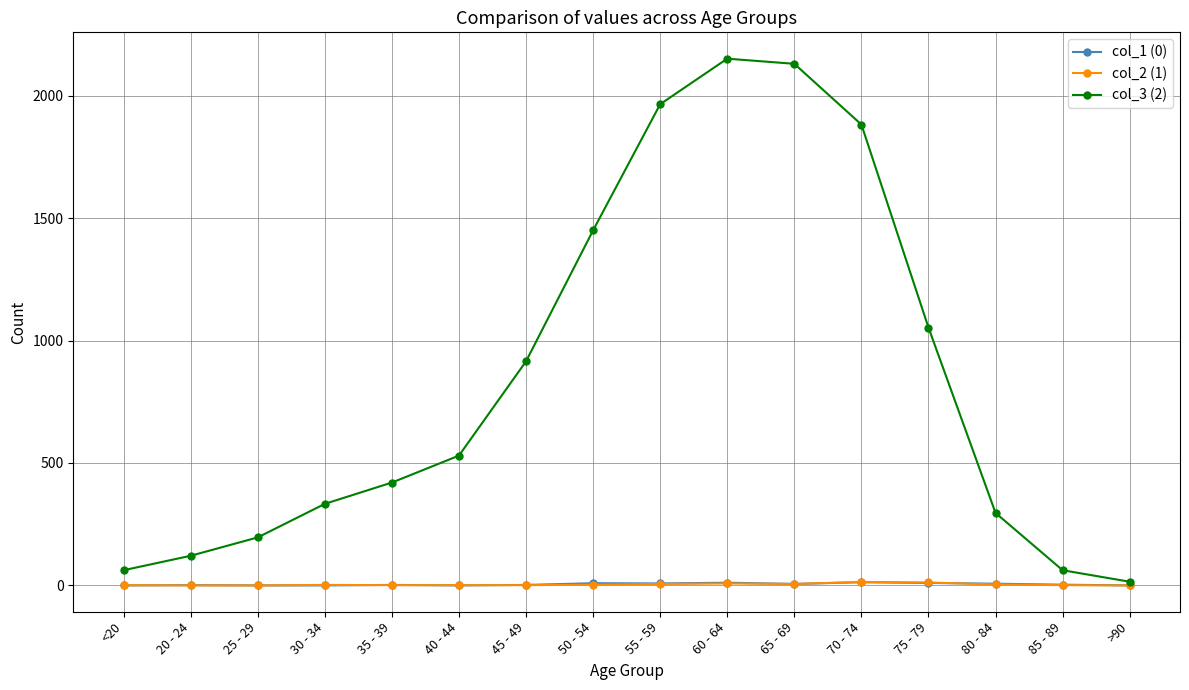

Does the chart have visible grid lines?

Yes